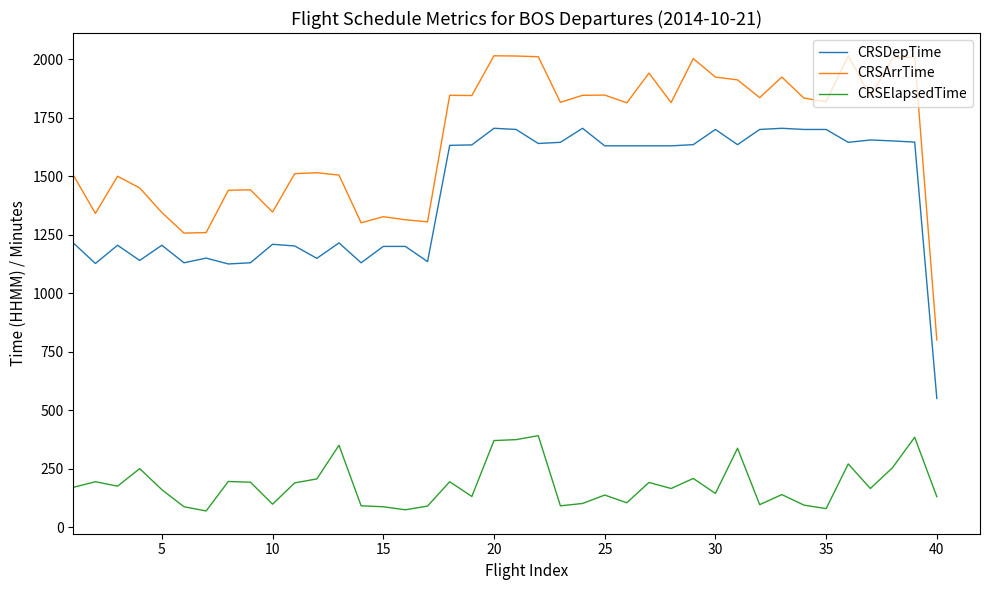

What is the maximum value shown in the chart?

2015